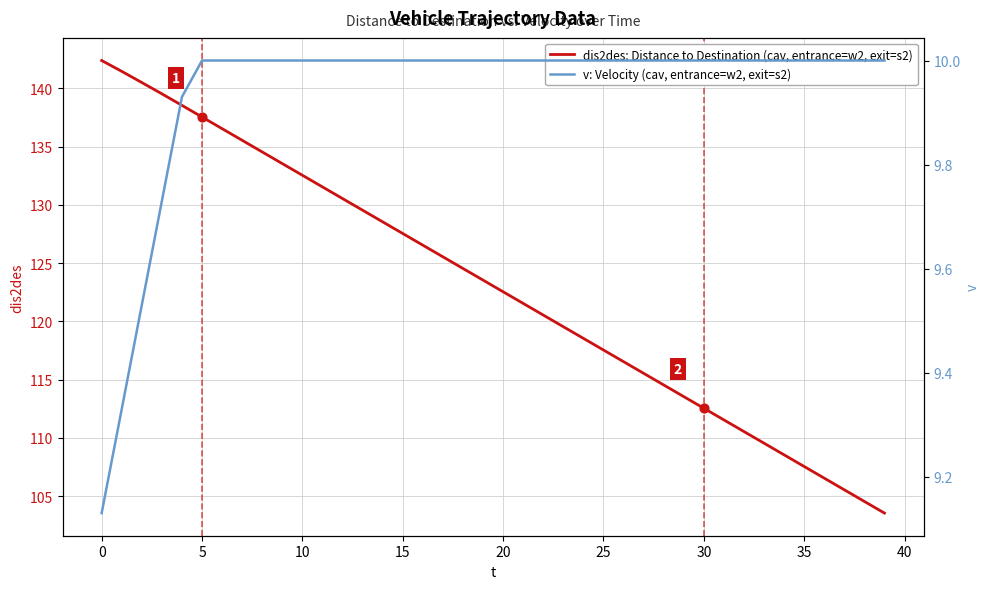

Which series contains the highest Y value?

dis2des: Distance to Destination (cav, entrance=w2, exit=s2)